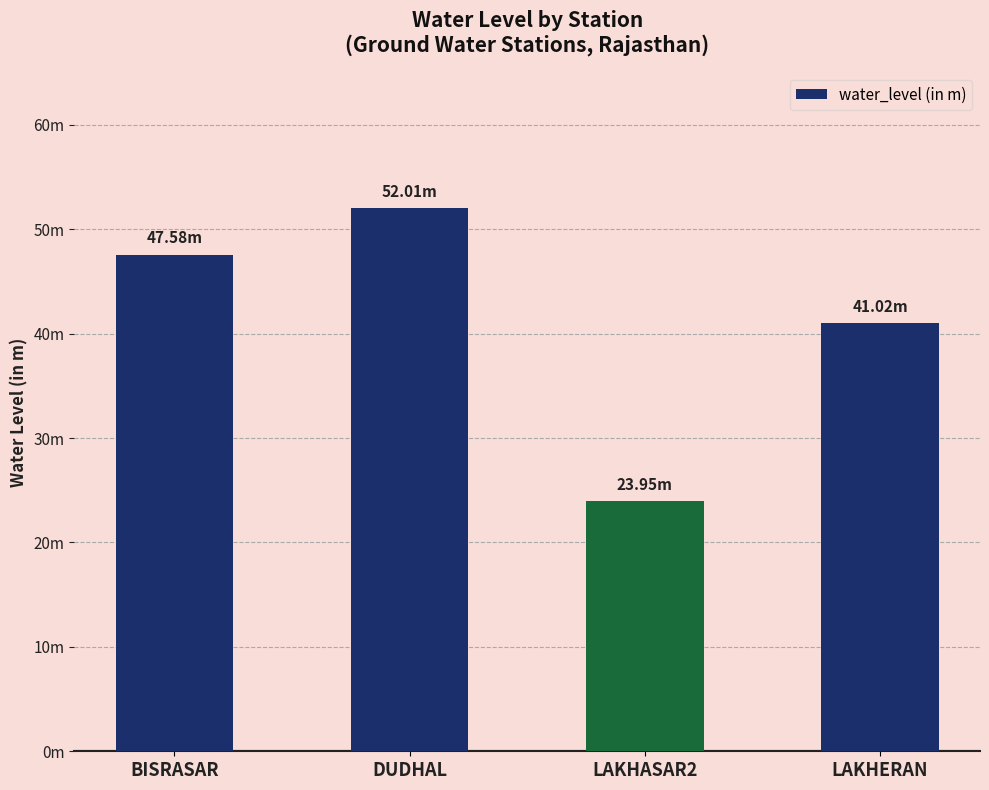

What is the approximate value at LAKHERAN?

41.0